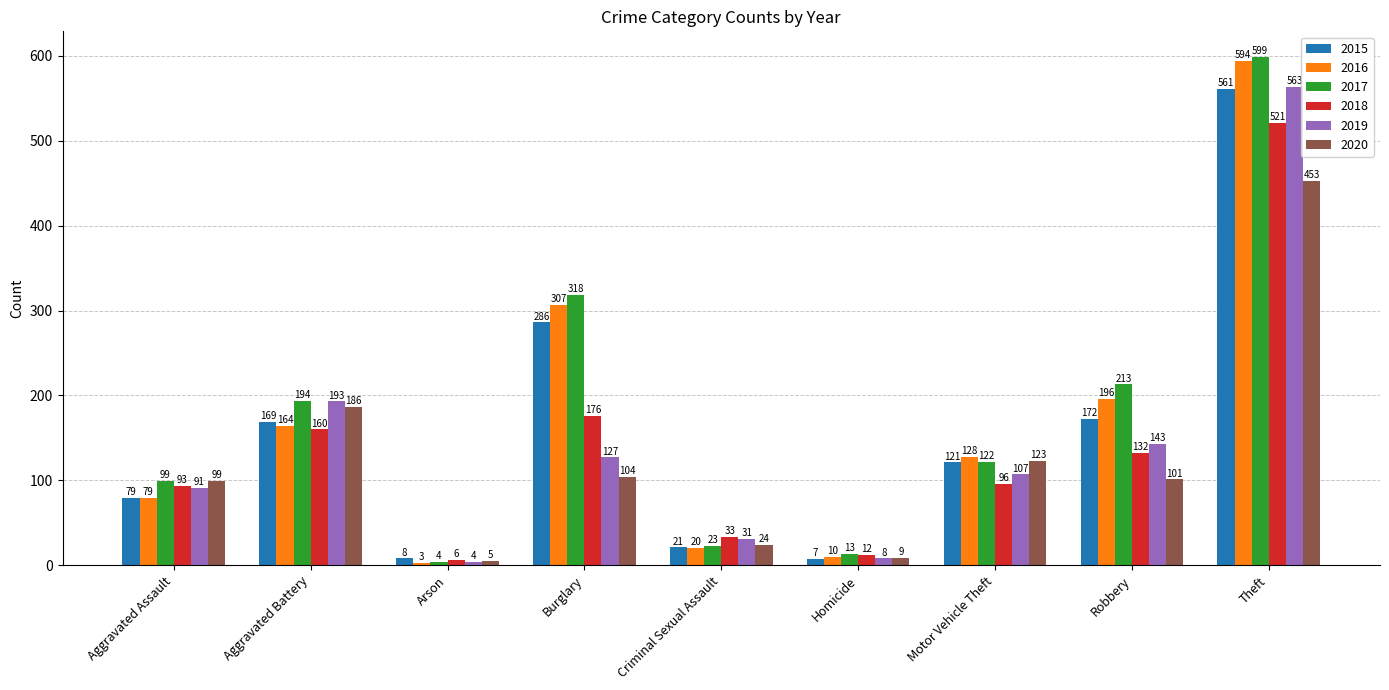

What are all the series names shown in the legend?

2015, 2016, 2017, 2018, 2019, 2020